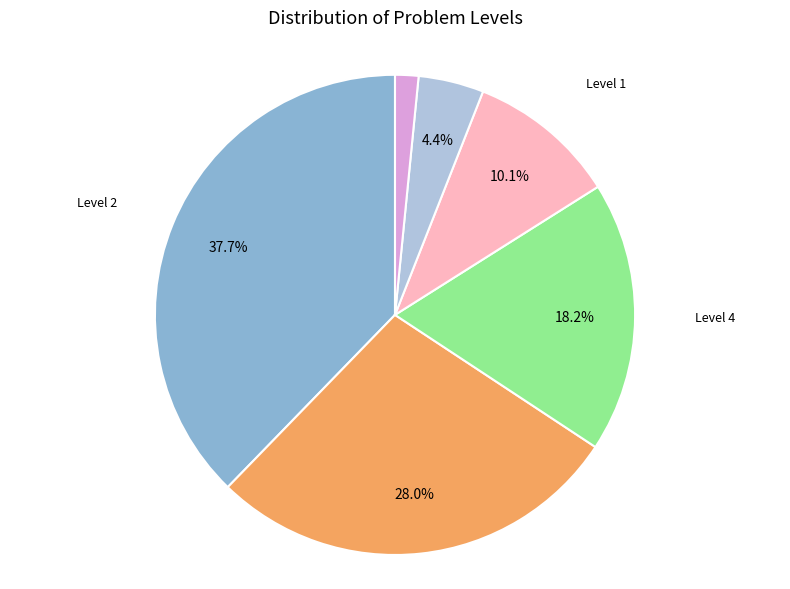

What is the ratio of the value at Level 6 to the value at Level 5?

0.4